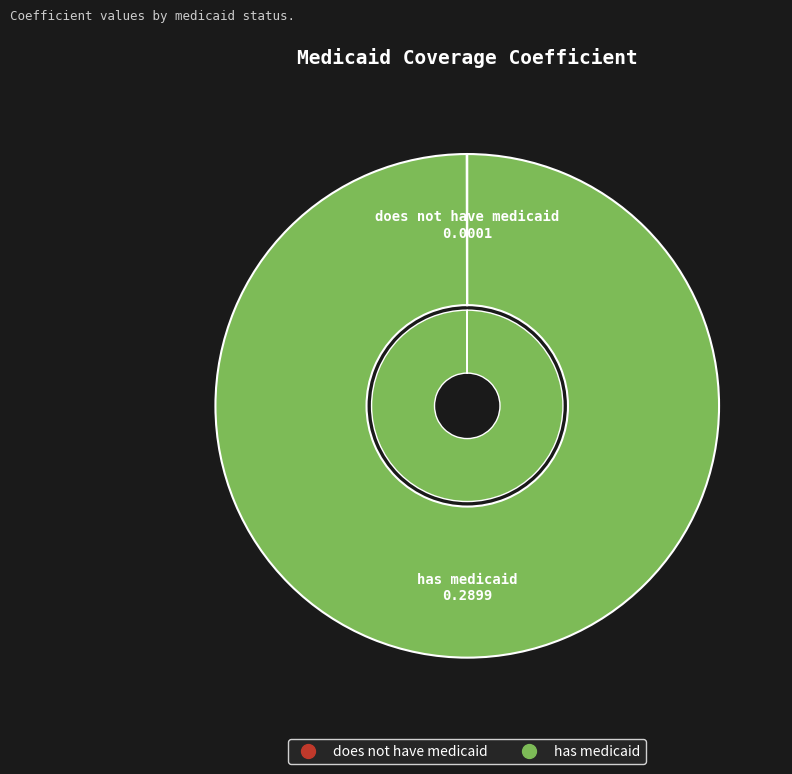

Is it true that has medicaid is 99% of the pie?

False